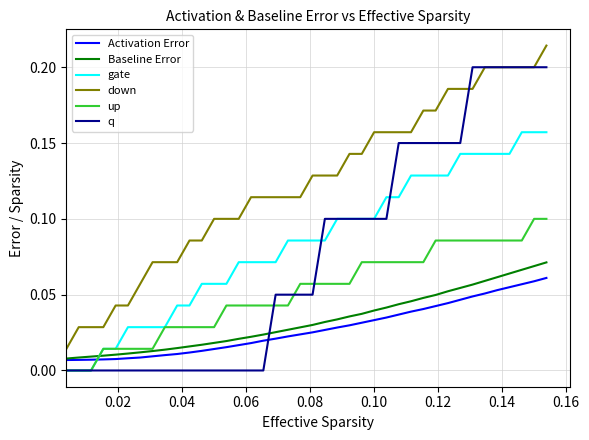

How many times do gate and Baseline Error cross each other?

1